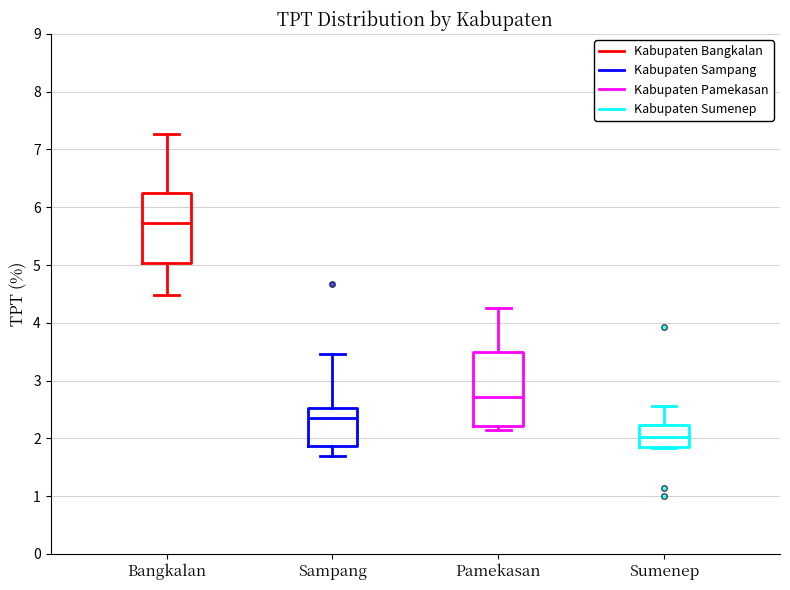

Reading left to right, read every box against the y-axis: the position of its median line, the range the box covers, and the ends of its whiskers. The values are not printed on the chart, so give them approximately, as read against the axis.

Bangkalan: median 5.7, box 5.0 to 6.2, whiskers 4.5 to 7.3
Sampang: median 2.4, box 1.9 to 2.5, whiskers 1.7 to 3.5
Pamekasan: median 2.7, box 2.2 to 3.5, whiskers 2.1 to 4.3
Sumenep: median 2.0, box 1.8 to 2.2, whiskers 1.8 to 2.6